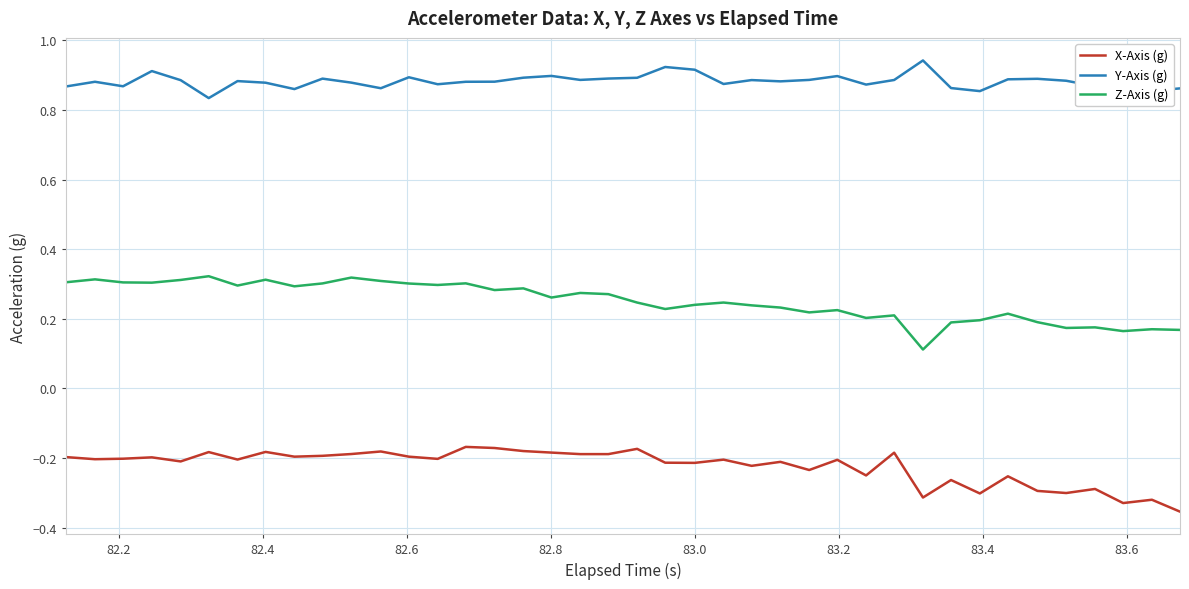

Rank the series by their average value, from highest to lowest.

Y-Axis (g), Z-Axis (g), X-Axis (g)